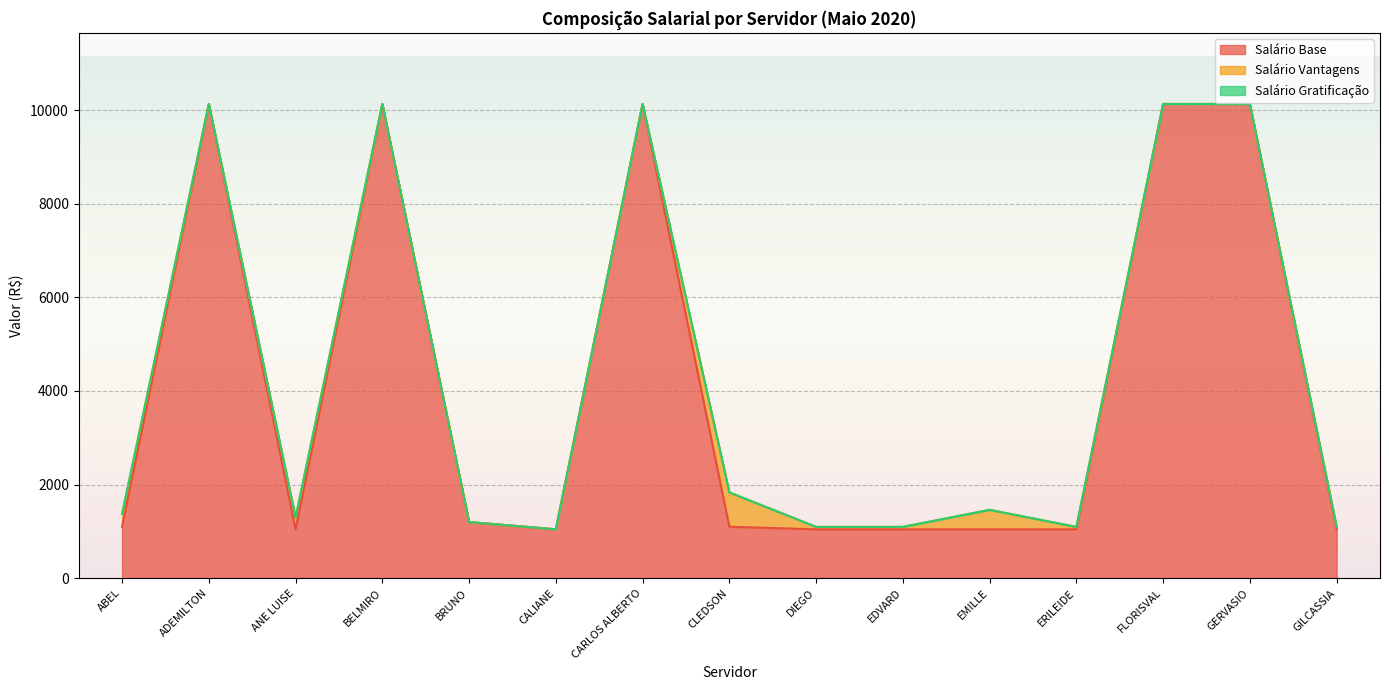

Reading left to right, list all the values displayed in this chart.

Salário Base: ABEL=1100.0	ADEMILTON=10128.9	ANE LUISE=1045.0	BELMIRO=10128.9	BRUNO=1200.0	CALIANE=1045.0	CARLOS ALBERTO=10128.9	CLEDSON=1100.0	DIEGO=1045.0	EDVARD=1045.0	EMILLE=1045.0	ERILEIDE=1045.0	FLORISVAL=10128.9	GERVASIO=10128.9	GILCASSIA=1045.0
Salário Vantagens: ABEL=275.0	ADEMILTON=0.0	ANE LUISE=252.2	BELMIRO=0.0	BRUNO=0.0	CALIANE=0.0	CARLOS ALBERTO=0.0	CLEDSON=733.3	DIEGO=52.2	EDVARD=52.2	EMILLE=415.6	ERILEIDE=52.2	FLORISVAL=0.0	GERVASIO=0.0	GILCASSIA=52.2
Salário Gratificação: ABEL=0.0	ADEMILTON=0.0	ANE LUISE=0.0	BELMIRO=0.0	BRUNO=0.0	CALIANE=0.0	CARLOS ALBERTO=0.0	CLEDSON=0.0	DIEGO=0.0	EDVARD=0.0	EMILLE=0.0	ERILEIDE=0.0	FLORISVAL=0.0	GERVASIO=0.0	GILCASSIA=0.0